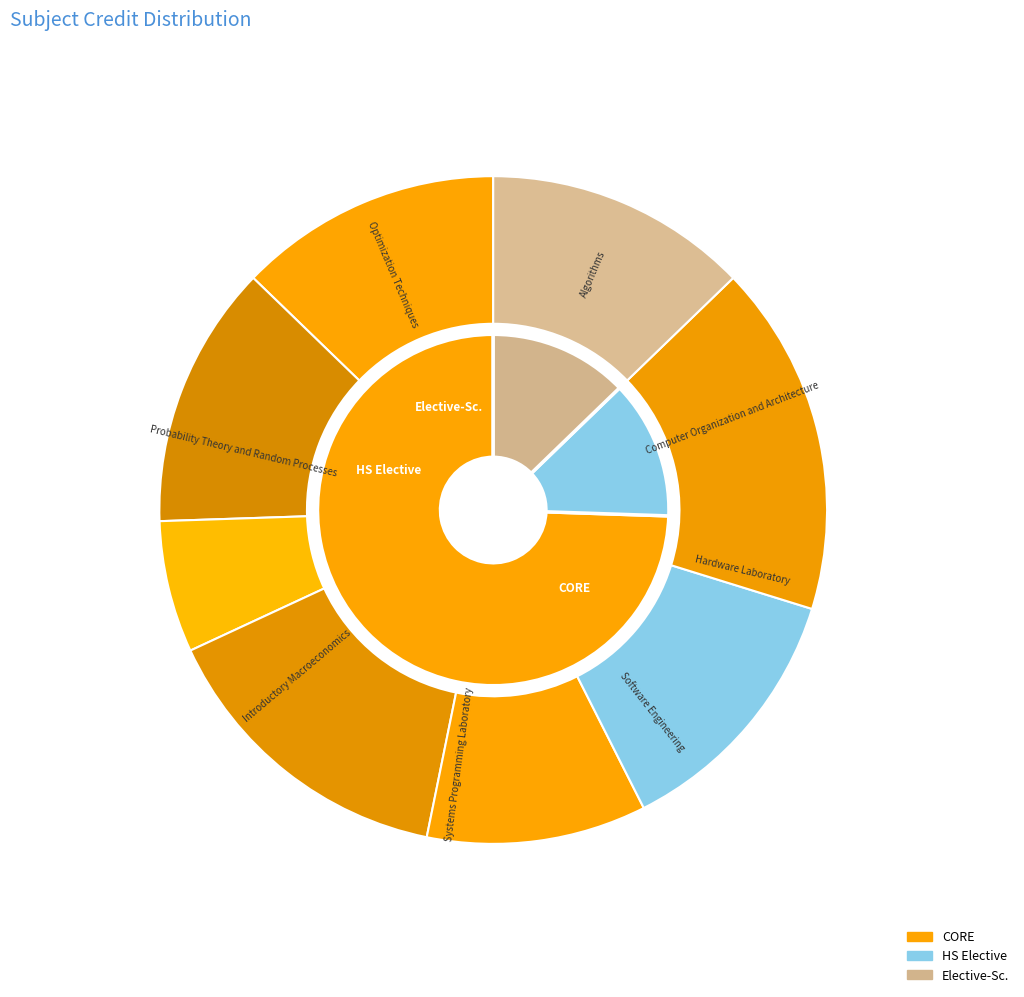

How many slices are in this pie chart?

8